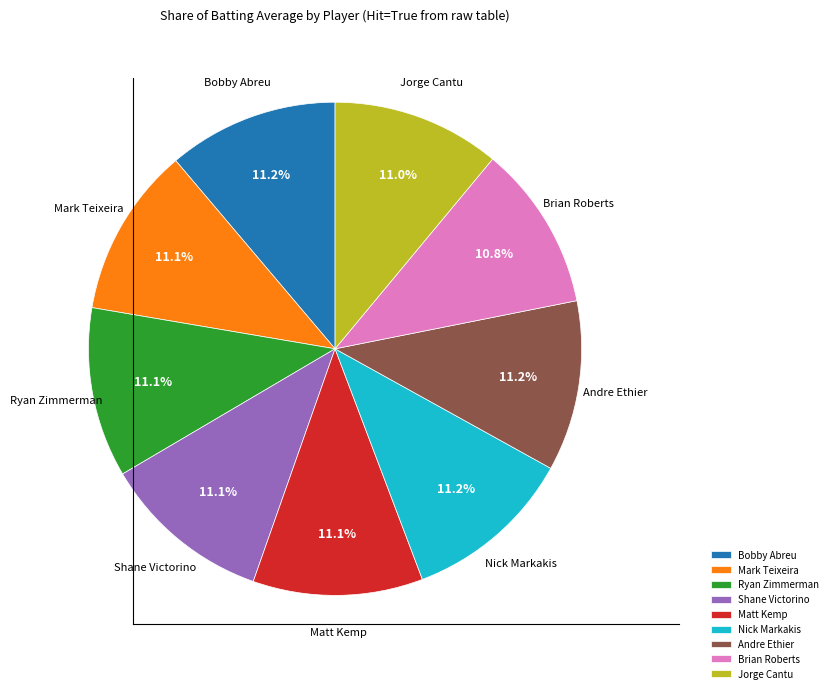

Is Jorge Cantu the majority of the pie?

No